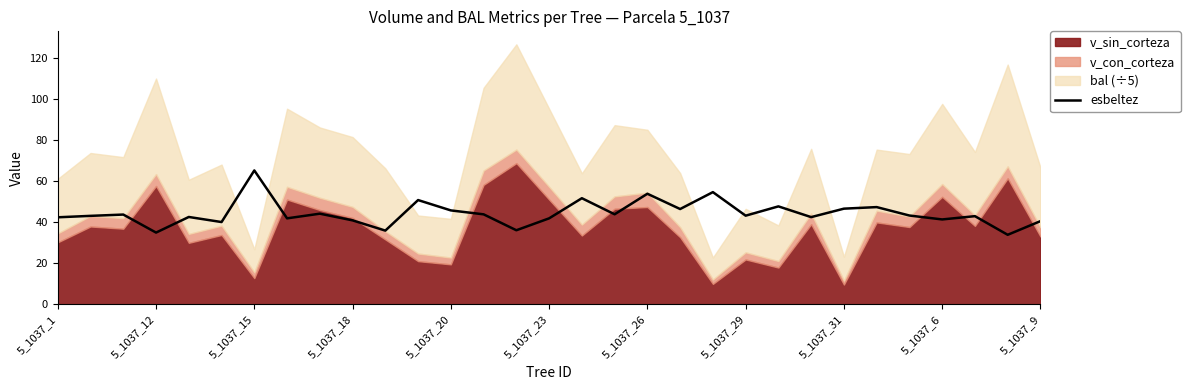

How many lines are shown in the chart?

1